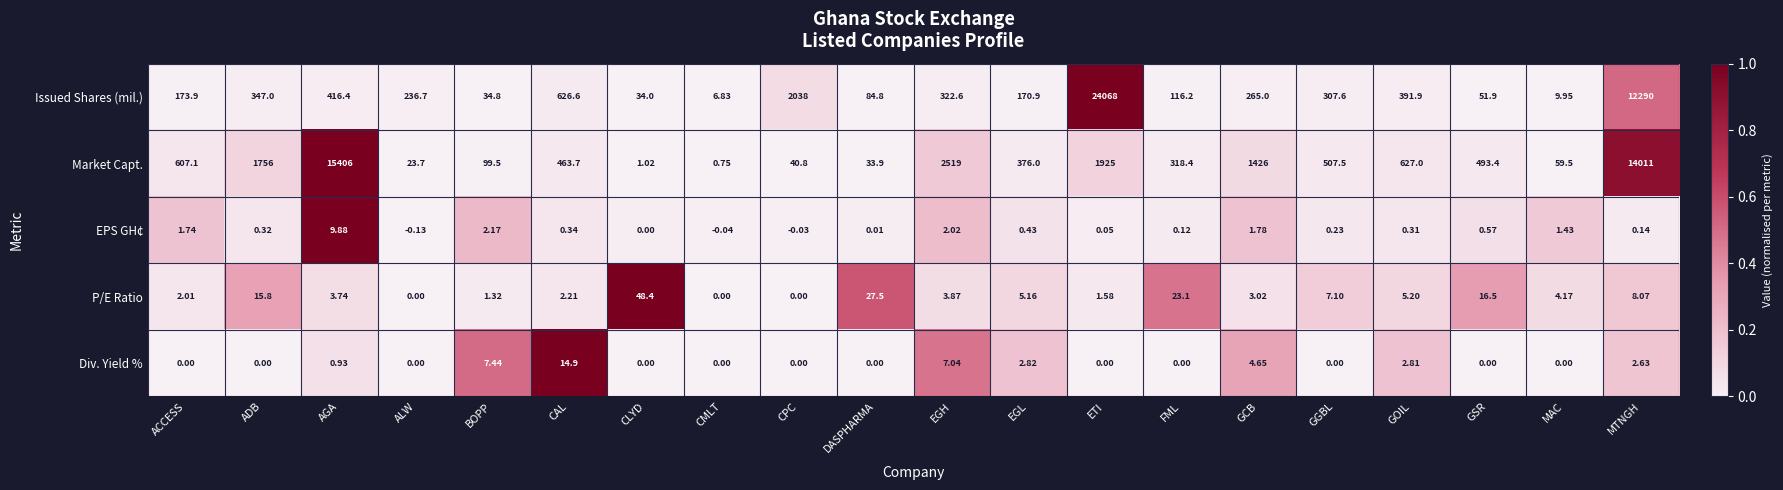

At which label does Issued Shares (mil.) reach its minimum?

CMLT